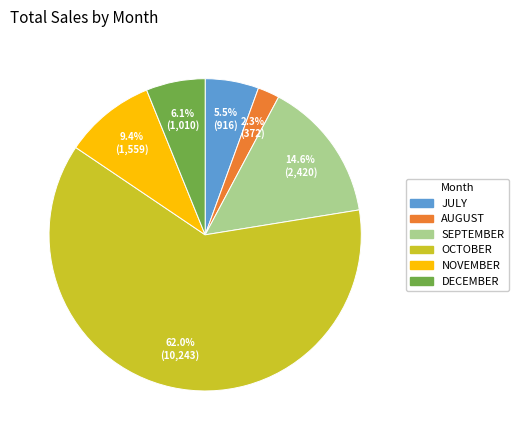

To the nearest percent, what is the difference between the largest and smallest slice percentages?

60%